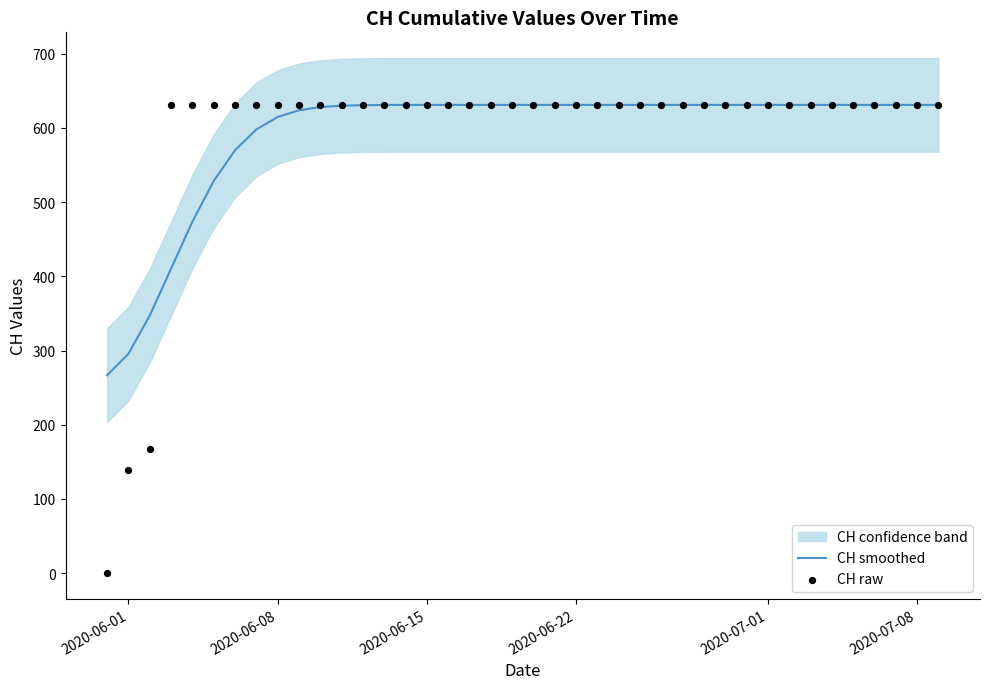

Is the value of CH raw at 25 greater than the value of CH smoothed at 27?

No